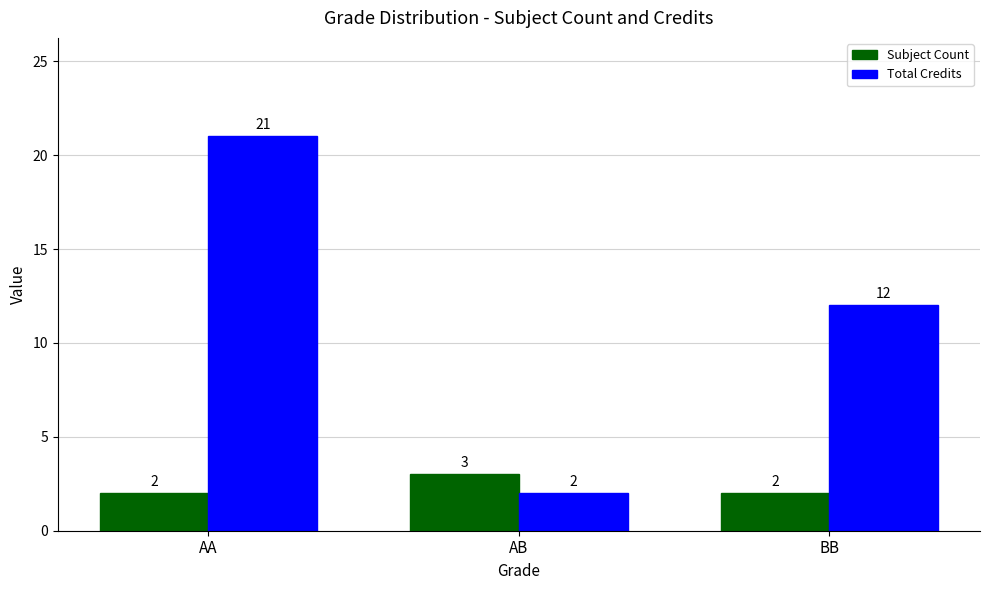

How many data points in Subject Count are above 2?

1